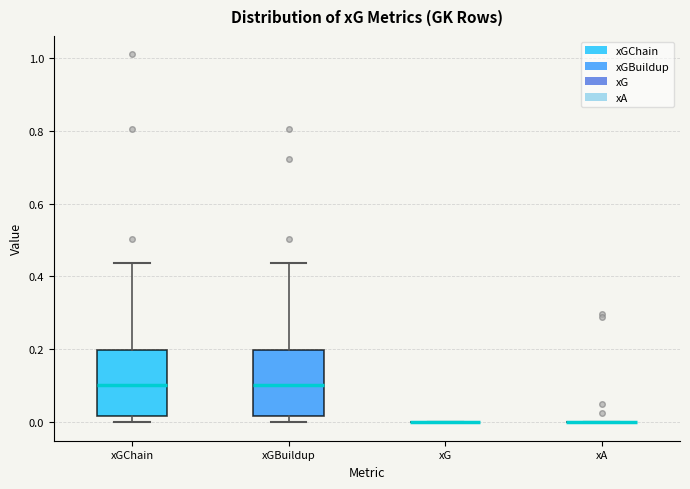

Reading left to right, transcribe this box plot: for each box, give where its median line is, the range the box spans, and where its two whiskers end, as read against the y-axis. The values are not printed on the chart, so give them approximately, as read against the axis.

xGChain: median 0.10, box 0.02 to 0.20, whiskers 0.00 to 0.44
xGBuildup: median 0.10, box 0.02 to 0.20, whiskers 0.00 to 0.44
xG: box collapsed to a line at 0.00, whiskers 0.00 to 0.00
xA: box collapsed to a line at 0.00, whiskers 0.00 to 0.00